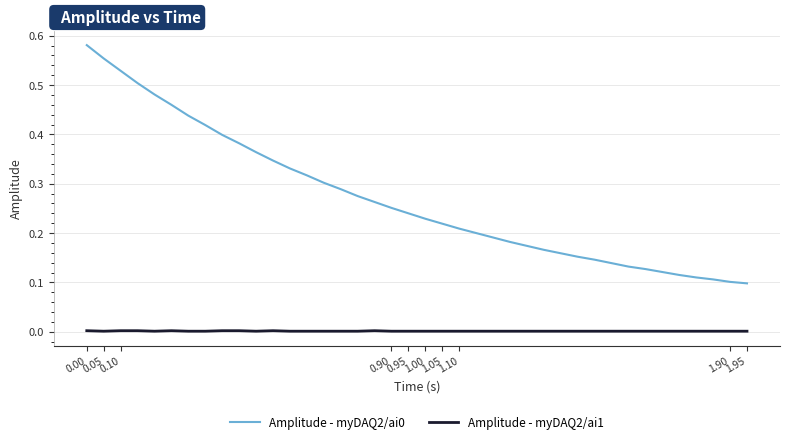

True or false: Amplitude - myDAQ2/ai0 and Amplitude - myDAQ2/ai1 intersect in this chart.

False